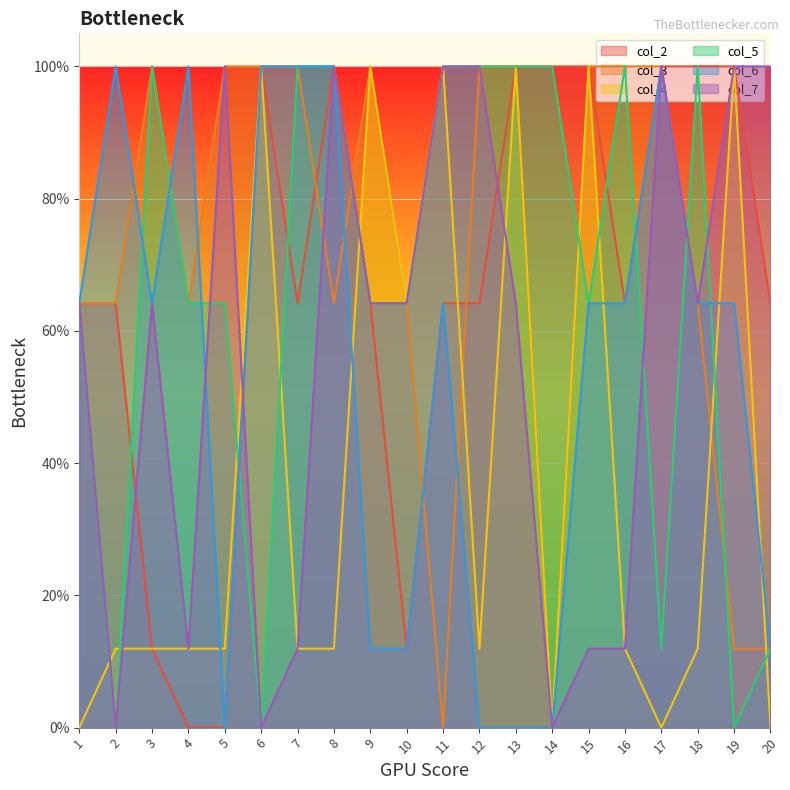

Count the number of categories in the chart.

20